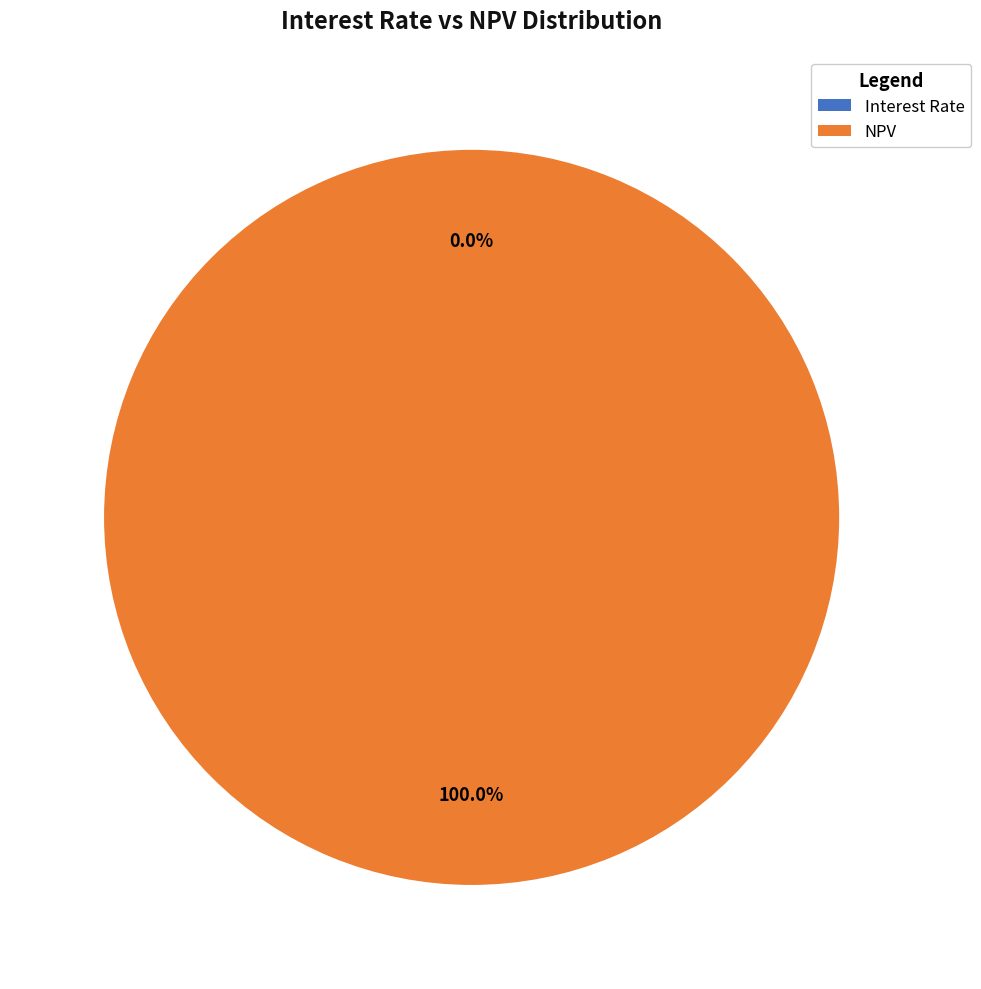

Which category has the biggest portion of the pie?

NPV